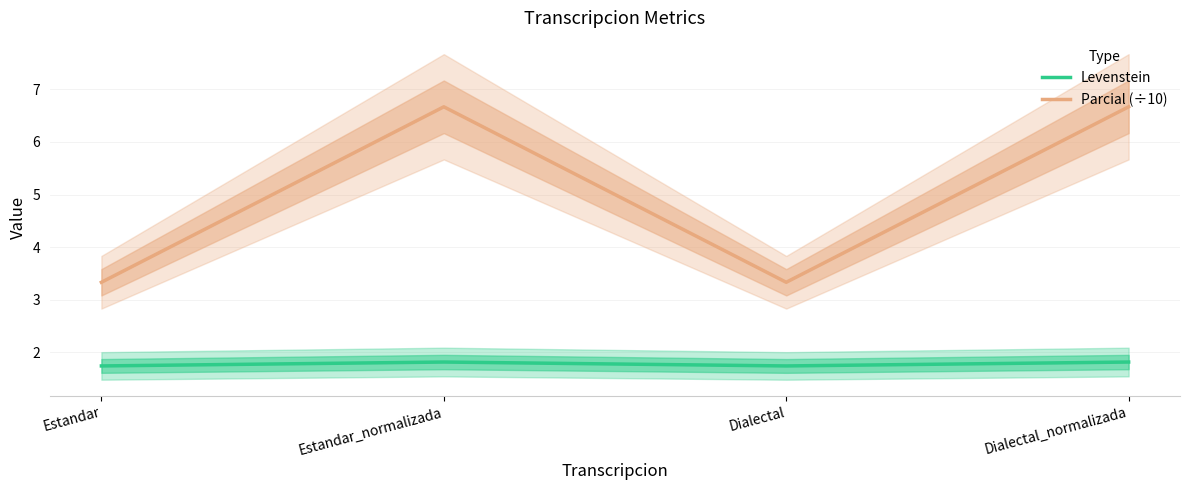

At how many categories does at least one series exceed 5?

2